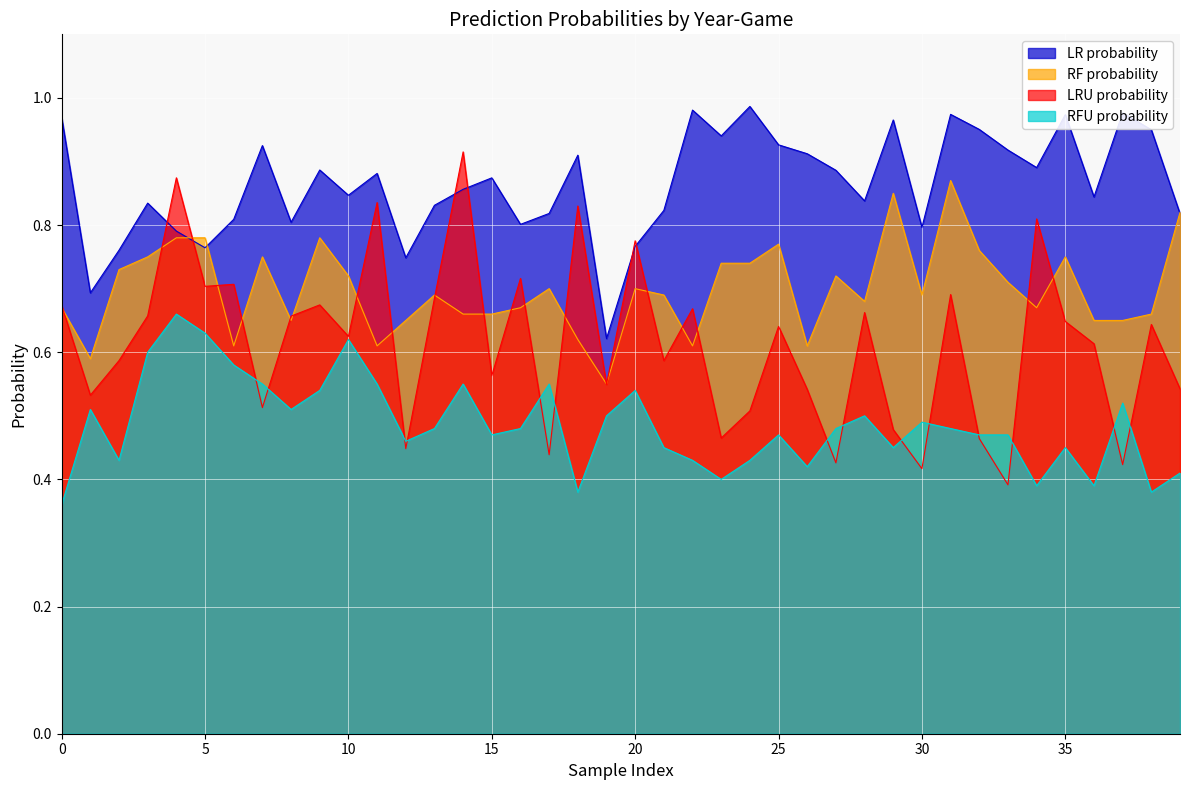

What is the sum of all RF probability values?

28.0